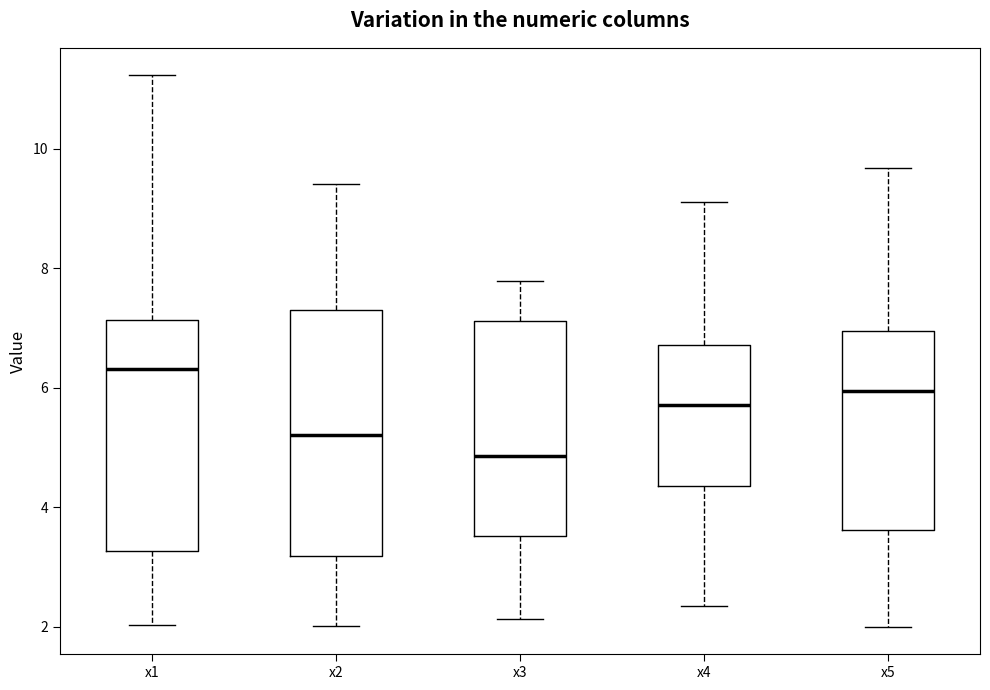

Comparing the boxes themselves (not the whiskers), which one is the tallest?

x2